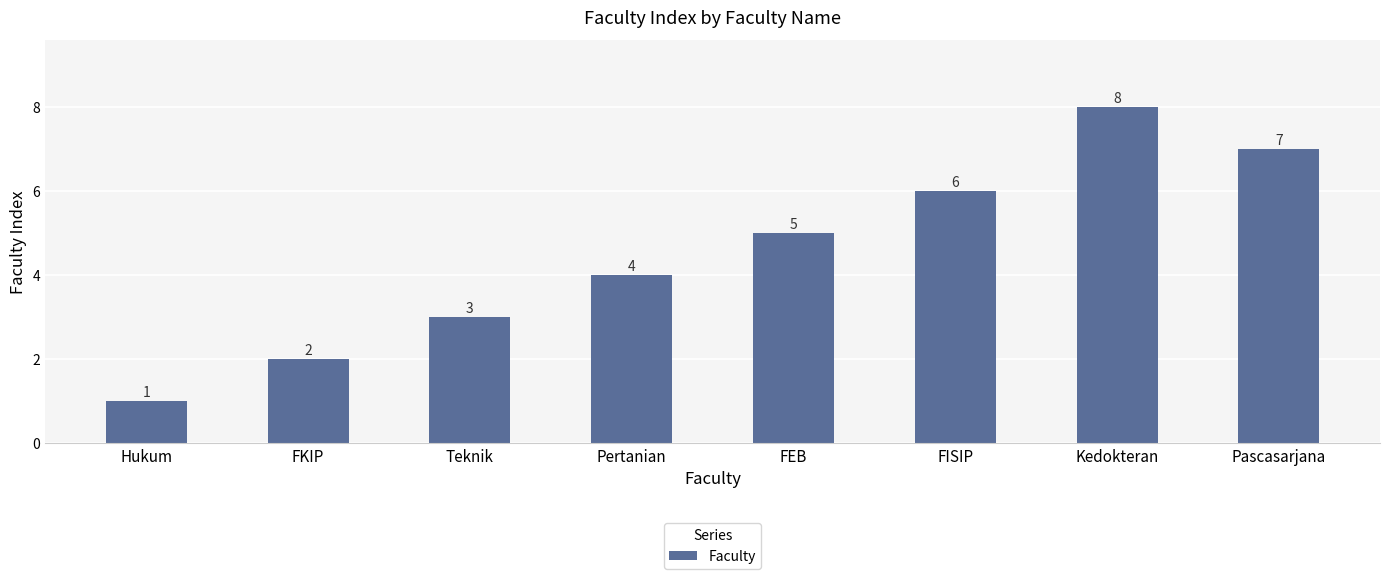

List the labels in order of value, smallest first.

Hukum, FKIP, Teknik, Pertanian, FEB, FISIP, Pascasarjana, Kedokteran